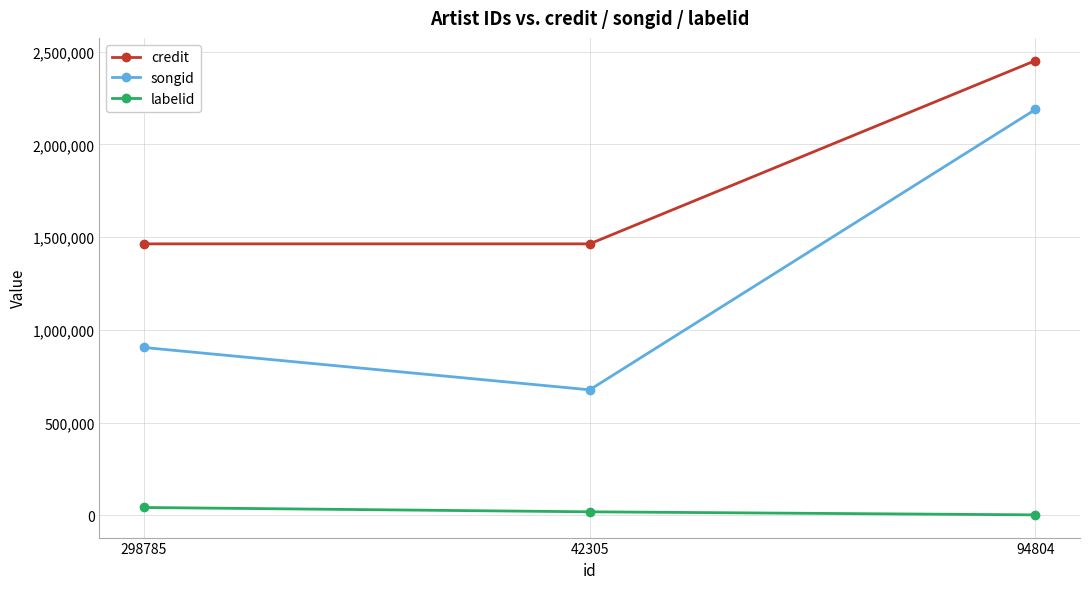

What is the total value across all series at 42305?

2160907